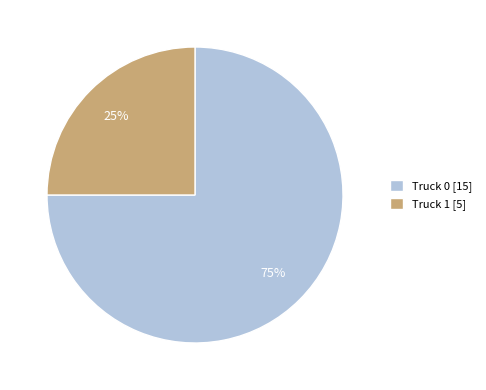

What is the largest slice in the pie chart?

Truck 0